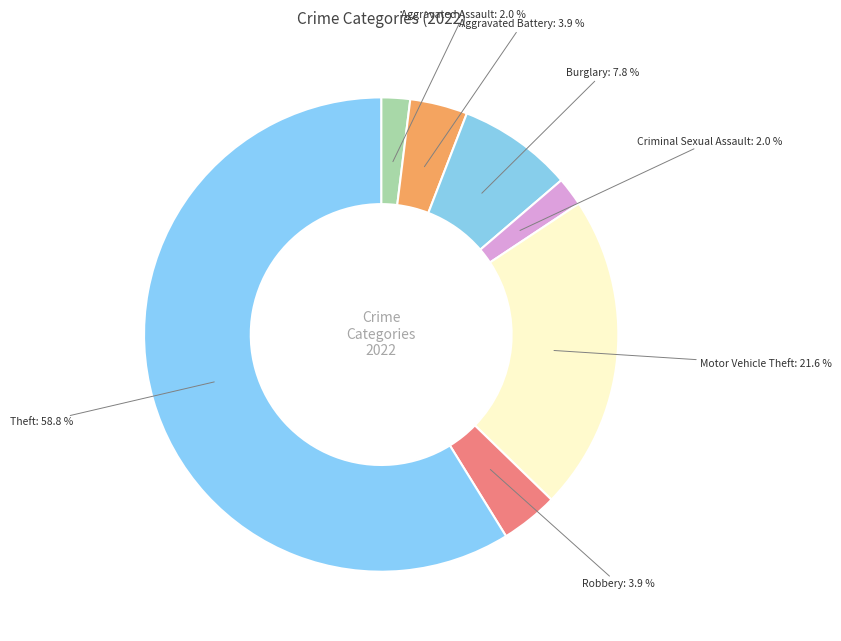

What is the majority slice?

Theft